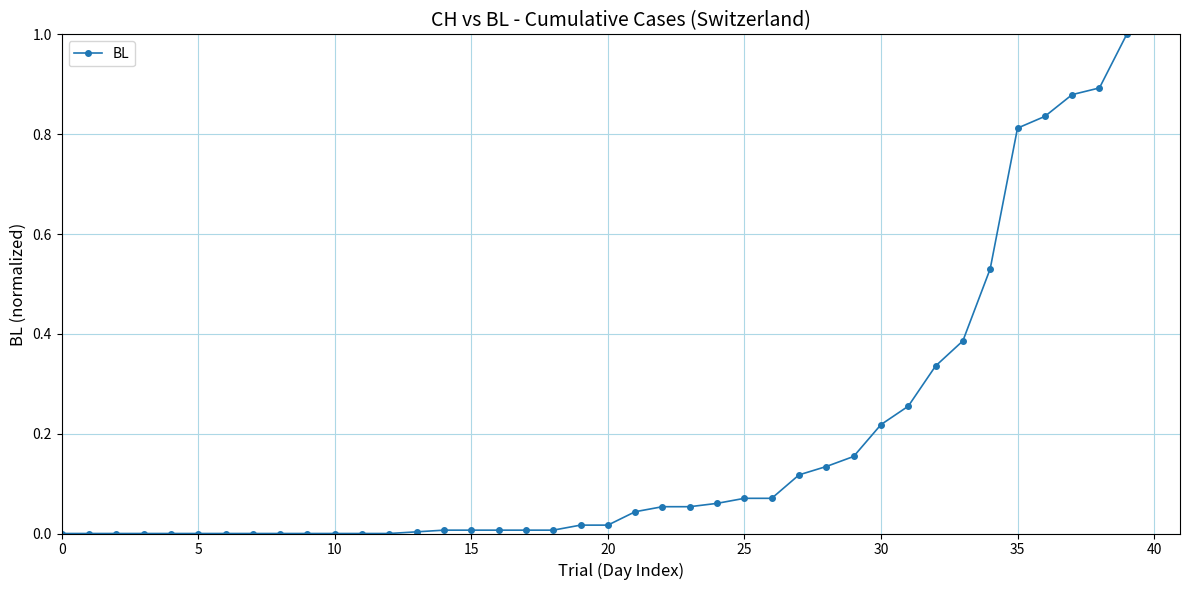

What is the maximum value shown in the chart?

1.0